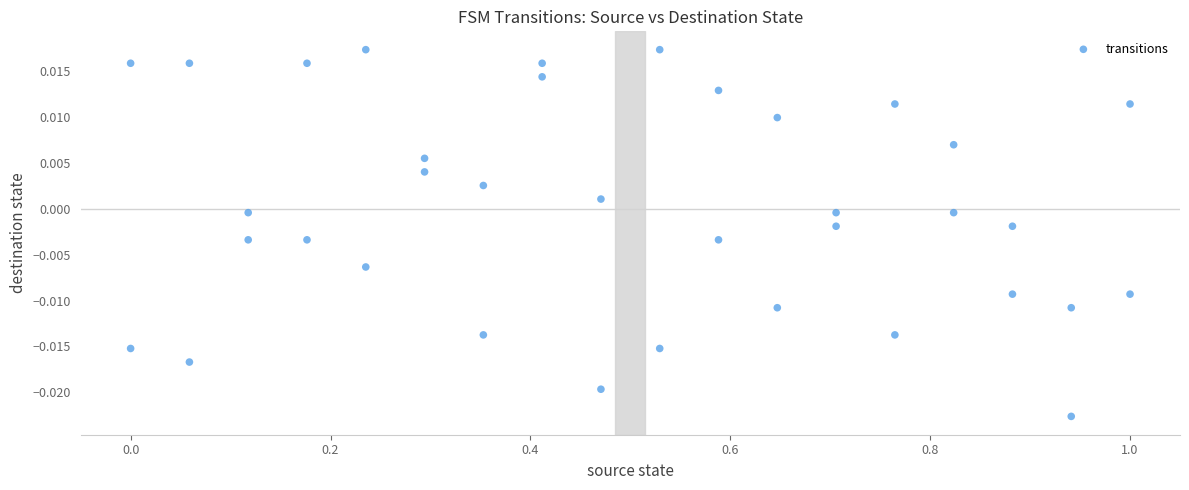

What is the range of X values (max minus min)?

1.0